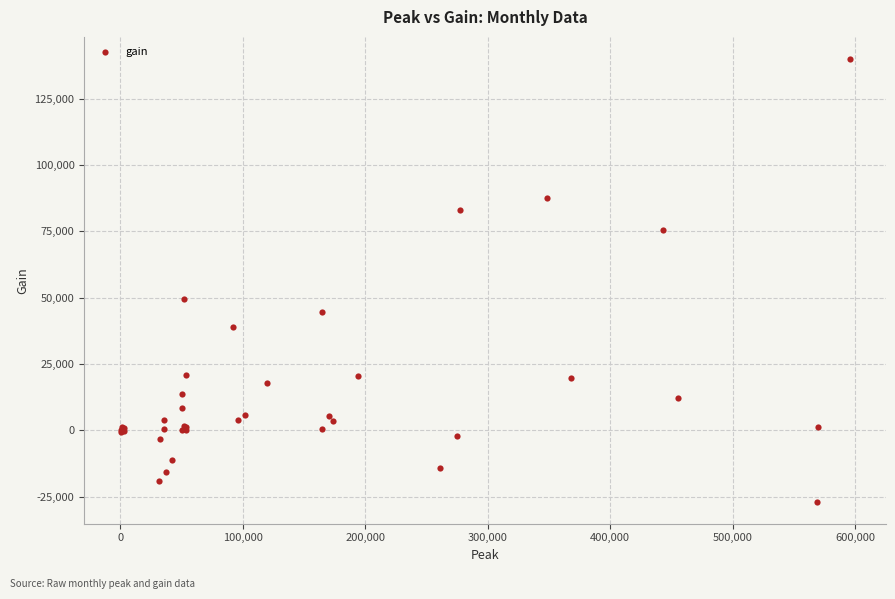

What Y value in the scatter plot is closest to 56524?

49529